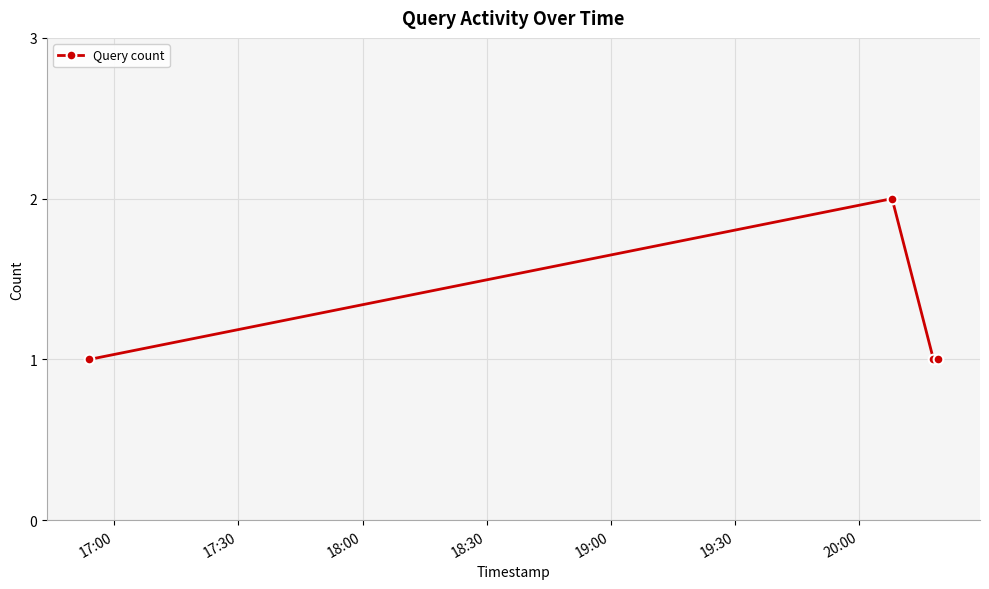

What is the value of the 3rd point from the left?

1